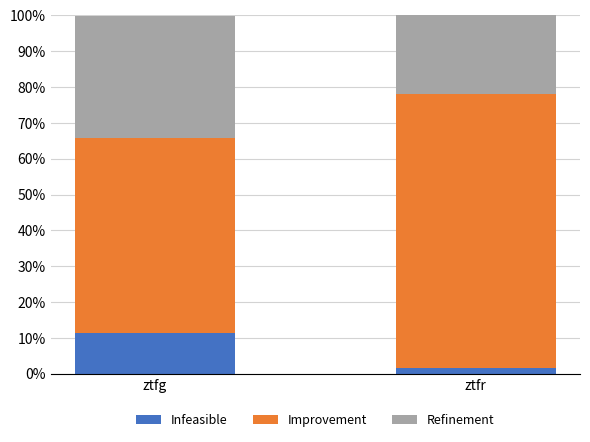

What is the difference between the maximum and minimum values in the Infeasible series?

9.8